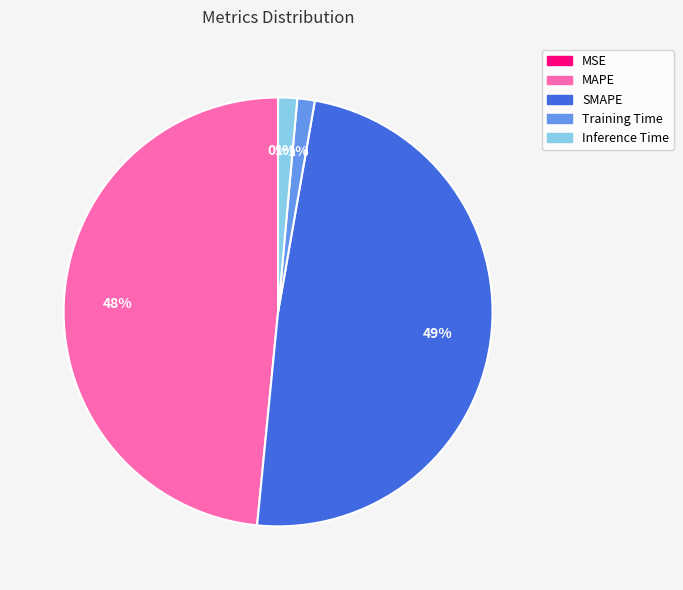

To the nearest percent, what is the difference between the Inference Time and MAPE slice percentages?

47%